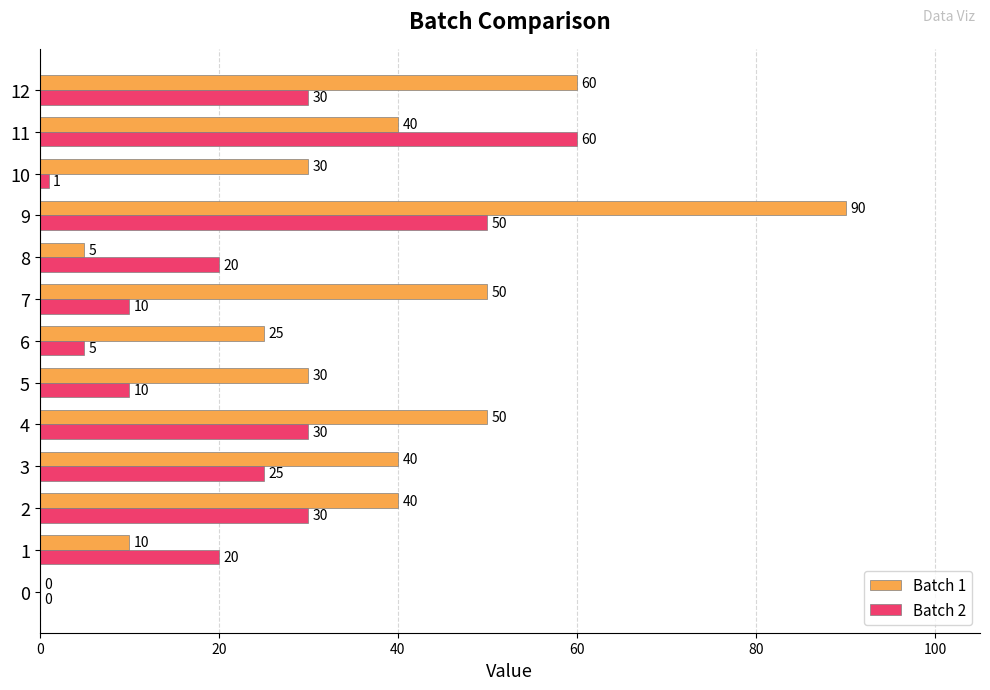

Which category has the highest value across all series?

9